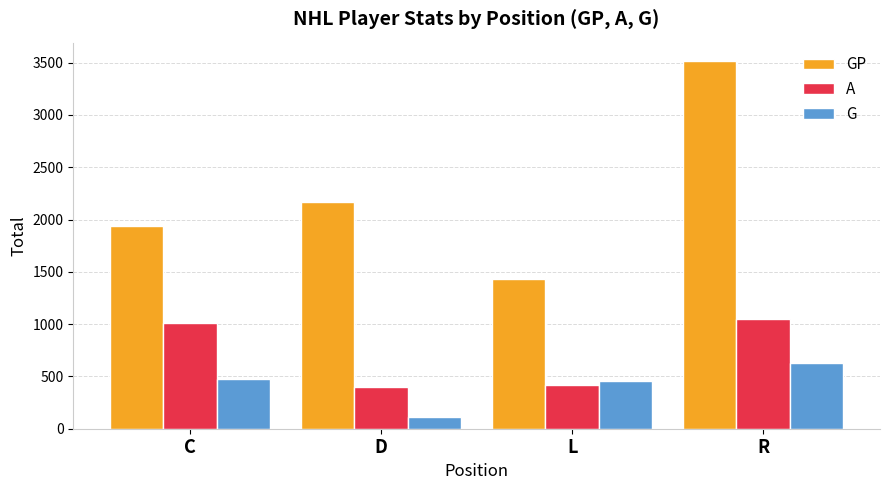

How many categories are shown in the chart?

4